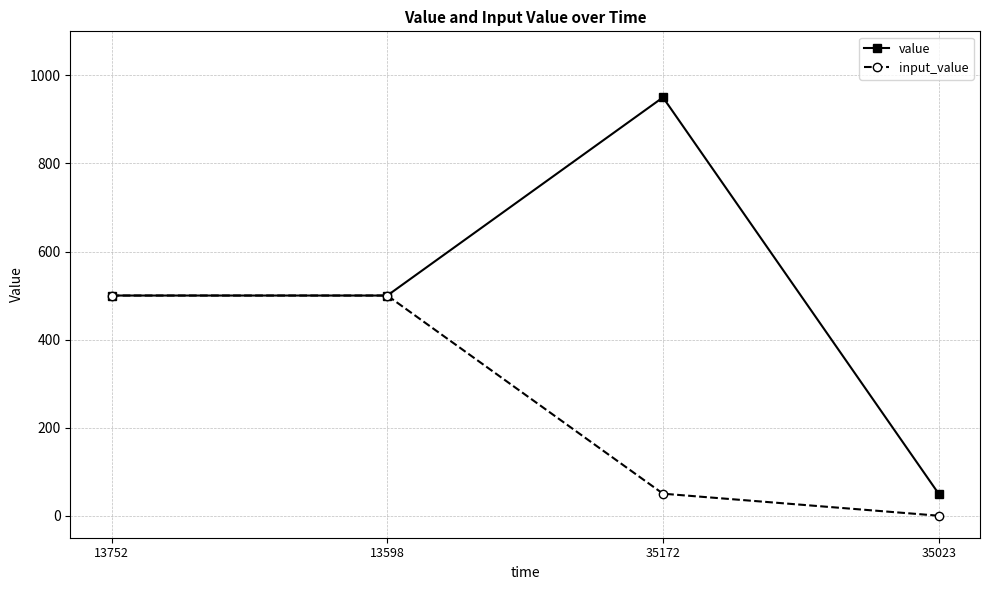

What is the value of the input_value point at the 1st from the left?

500